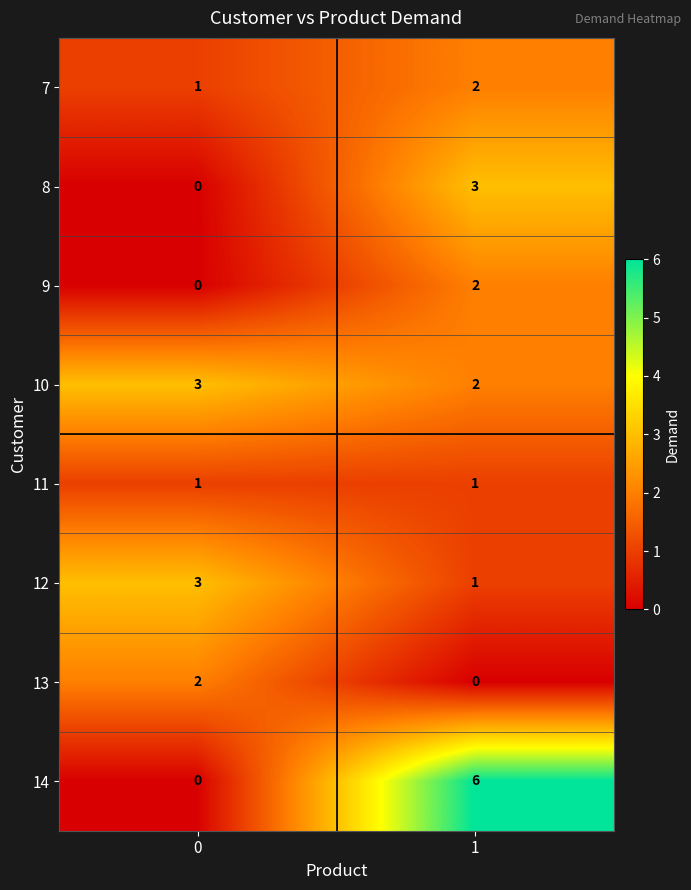

What value does the 14 series have at 1?

6